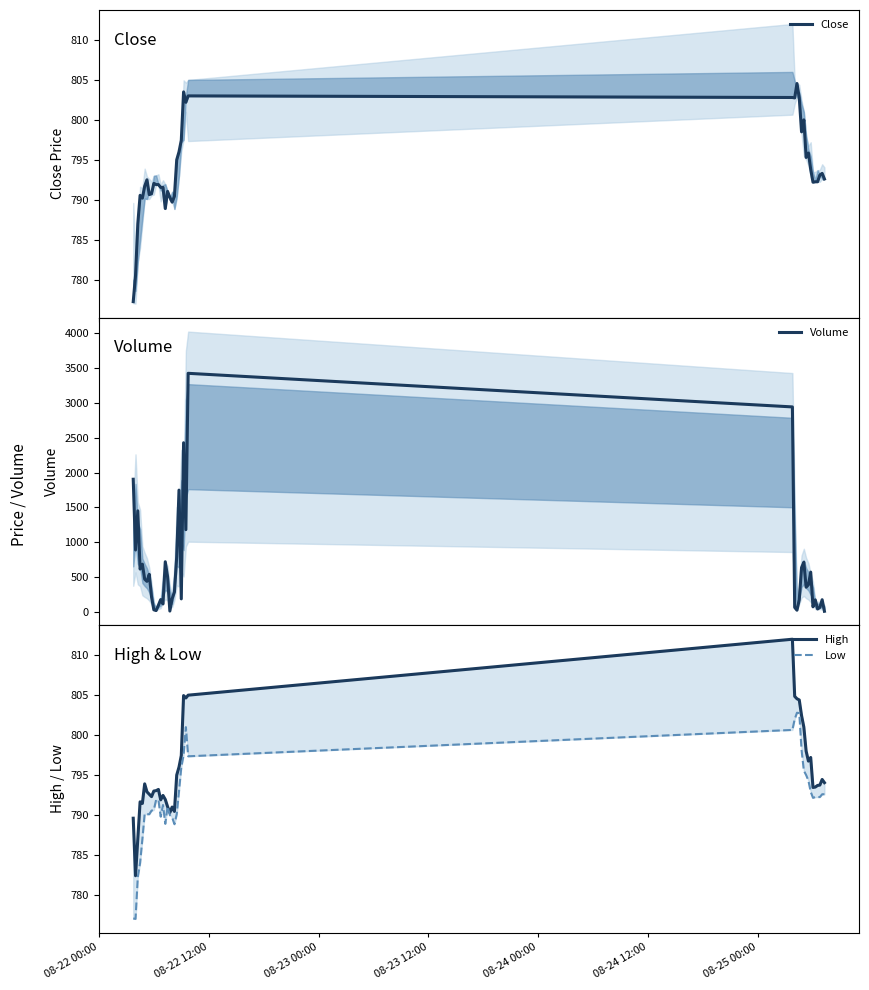

Reading left to right, what are all the values shown in this chart?

Close: 777.2	780.5	787.0	790.5	790.2	791.7	792.5	790.6	790.8	792.0	791.9	791.9	791.5	791.5	788.9	791.0	790.3	789.7	790.5	795.0	796.0	797.5	803.5	802.2	803.0	802.8	802.8	804.5	802.8	798.5	800.0	795.3	795.9	793.8	792.2	792.2	792.2	793.1	793.3	792.6
Volume: 1904.0	887.0	1450.0	613.0	683.0	467.0	436.0	537.0	213.0	27.0	16.0	91.0	174.0	111.0	718.0	503.0	9.0	186.0	283.0	789.0	1748.0	184.0	2429.0	1179.0	3427.0	2944.0	62.0	21.0	171.0	633.0	712.0	352.0	387.0	569.0	70.0	170.0	39.0	61.0	172.0	6.0
High: 789.6	782.4	787.0	791.6	791.5	793.9	792.9	792.6	792.3	793.0	793.0	793.2	791.9	792.5	792.0	791.0	790.3	791.0	790.5	795.0	796.0	797.5	805.0	804.6	805.0	812.0	804.9	804.5	804.4	802.5	801.0	798.0	796.8	797.2	793.5	793.5	793.7	793.8	794.5	794.0
Low: 777.0	777.0	782.2	784.0	787.0	790.1	790.1	790.1	790.5	790.6	791.9	791.9	789.8	791.2	788.9	791.0	790.0	789.7	788.9	790.1	793.0	796.0	797.5	801.0	797.4	800.6	802.0	802.8	802.8	798.1	795.5	795.0	794.3	792.9	792.1	792.2	792.2	792.2	792.6	792.6